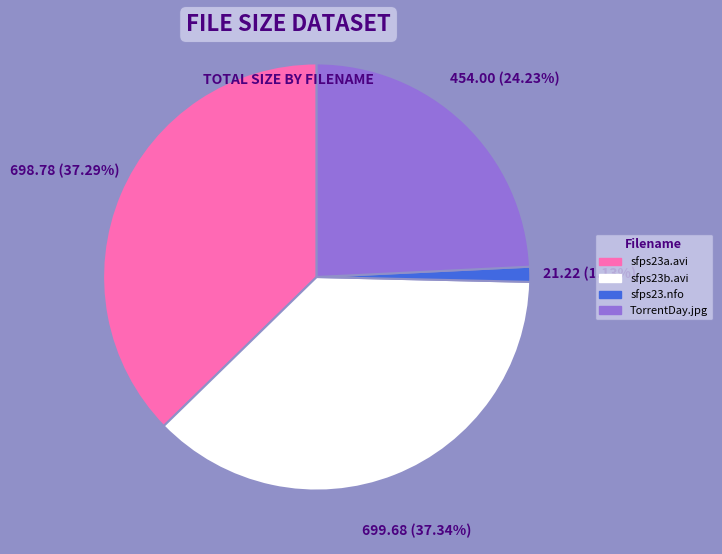

Is there a majority slice in this chart?

No